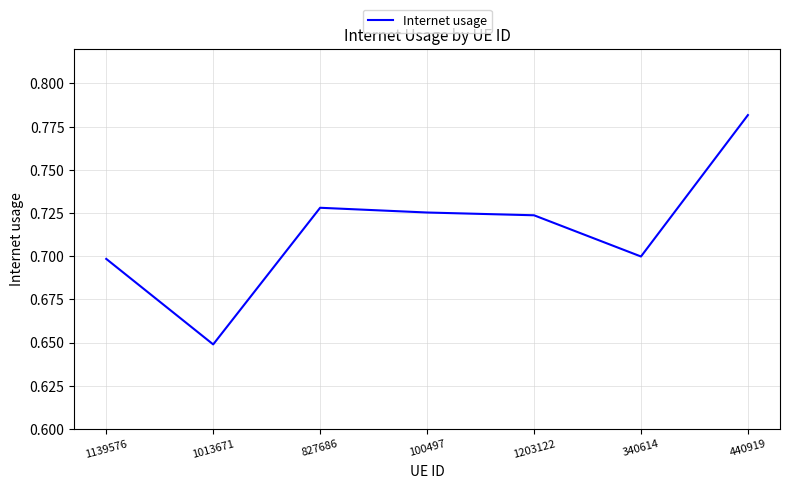

True or false: there are more than 0 points higher than both neighbors.

True